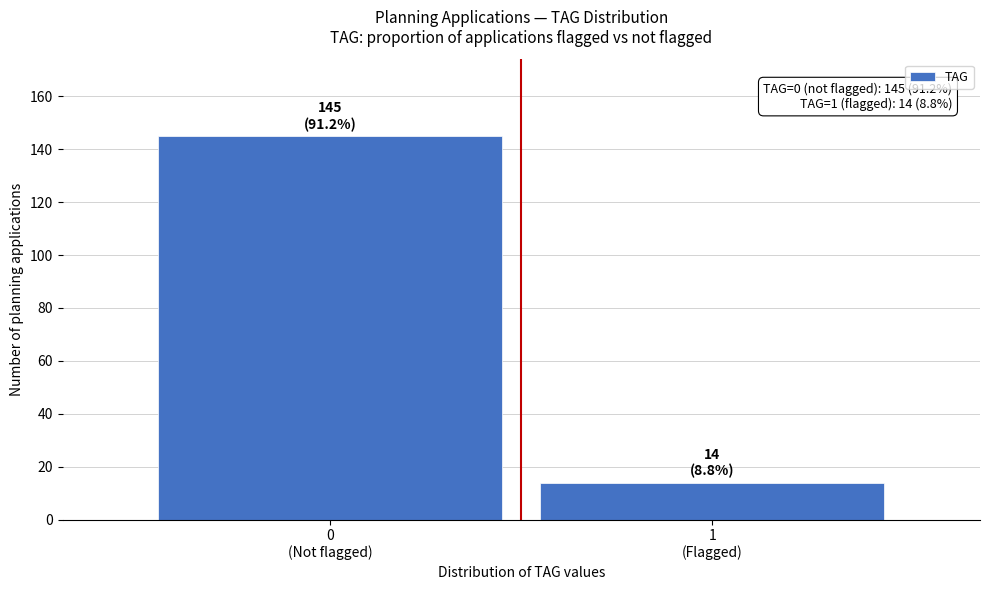

Reading left to right, list all the values displayed in this chart.

145	14